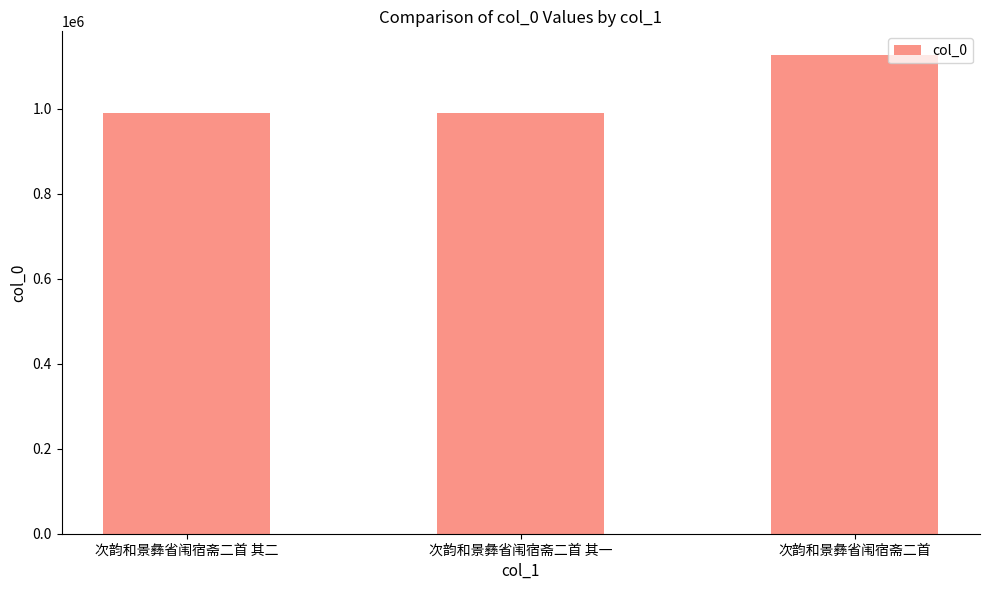

What is the label of the 3rd bar from the left?

次韵和景彝省闱宿斋二首